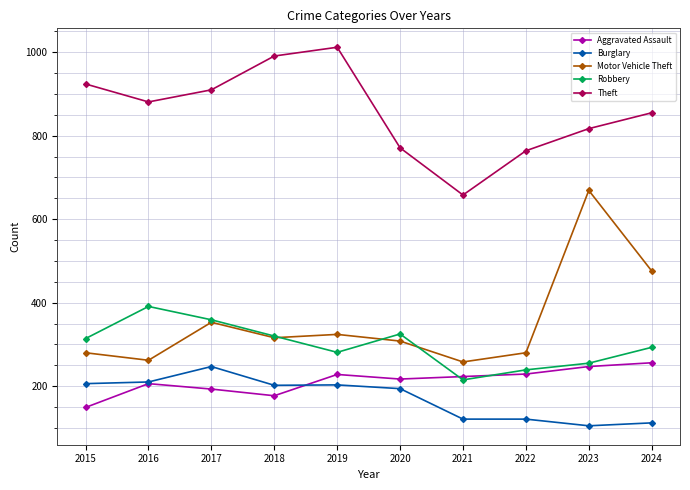

What is the difference between the Motor Vehicle Theft values at 2024 and 2017?

123